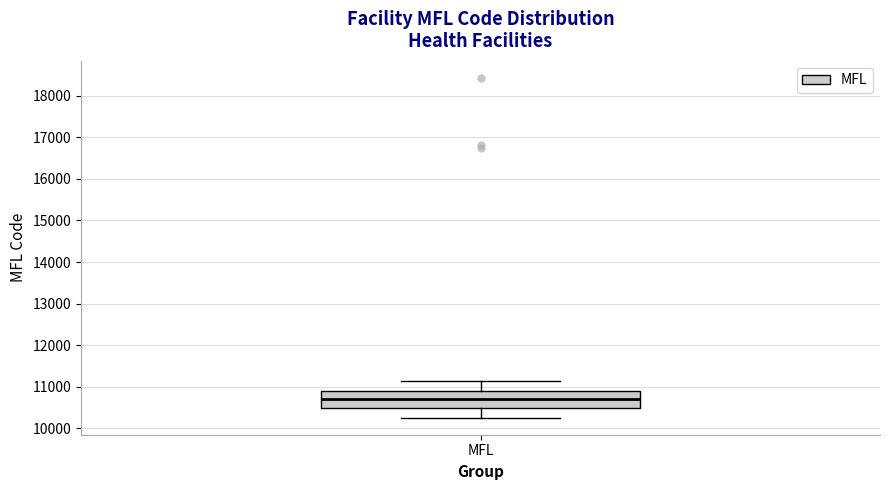

Where does the median line of the box for MFL sit on the y-axis? The values are not printed on the chart, so give them approximately, as read against the axis.

10700